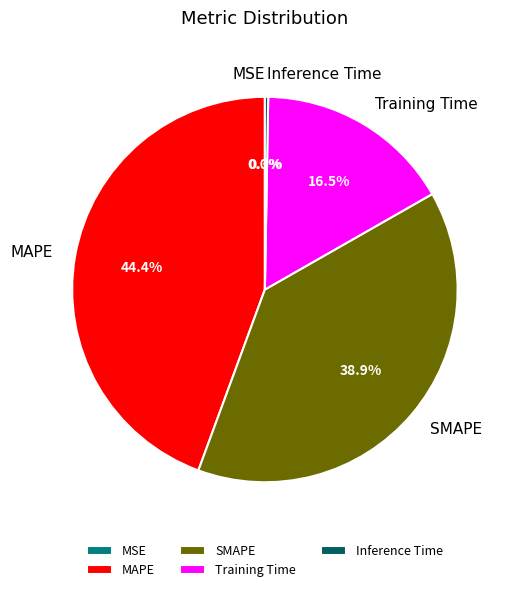

Is there a majority slice in this chart?

No